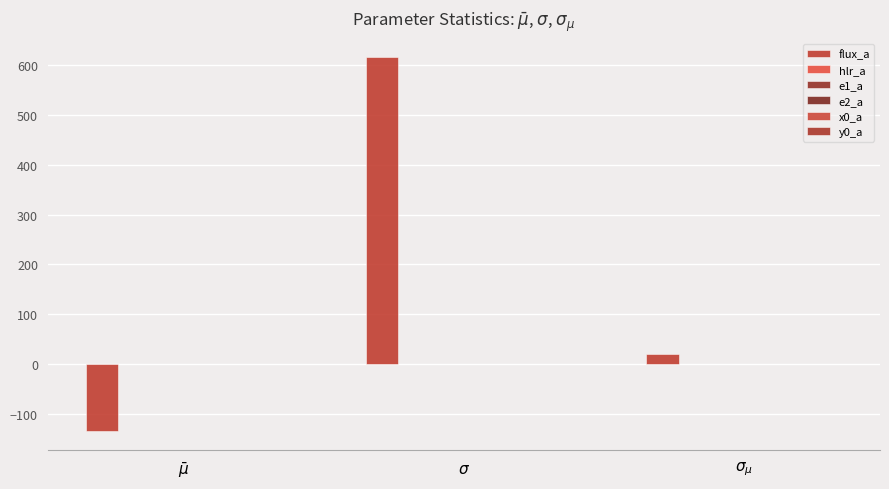

How many groups of bars are there?

3